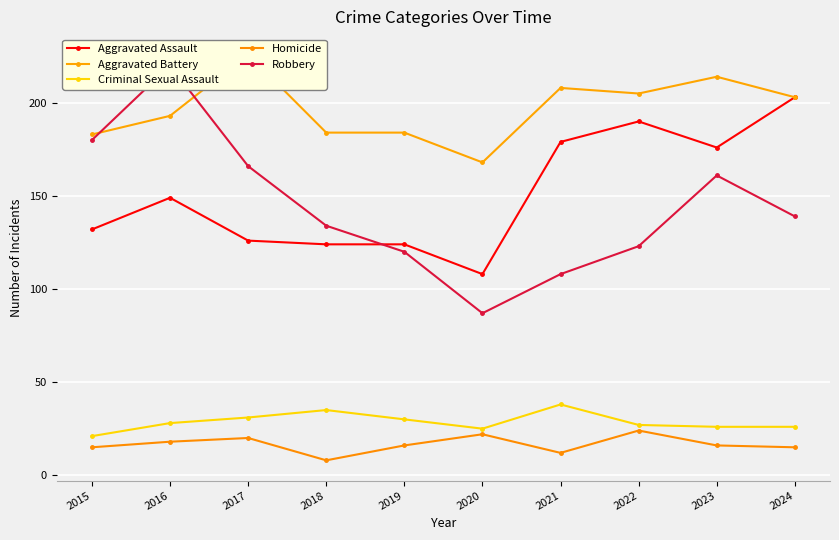

Reading left to right, list all the values displayed in this chart.

Aggravated Assault: 2015=132	2016=149	2017=126	2018=124	2019=124	2020=108	2021=179	2022=190	2023=176	2024=203
Aggravated Battery: 2015=183	2016=193	2017=226	2018=184	2019=184	2020=168	2021=208	2022=205	2023=214	2024=203
Criminal Sexual Assault: 2015=21	2016=28	2017=31	2018=35	2019=30	2020=25	2021=38	2022=27	2023=26	2024=26
Homicide: 2015=15	2016=18	2017=20	2018=8	2019=16	2020=22	2021=12	2022=24	2023=16	2024=15
Robbery: 2015=180	2016=220	2017=166	2018=134	2019=120	2020=87	2021=108	2022=123	2023=161	2024=139